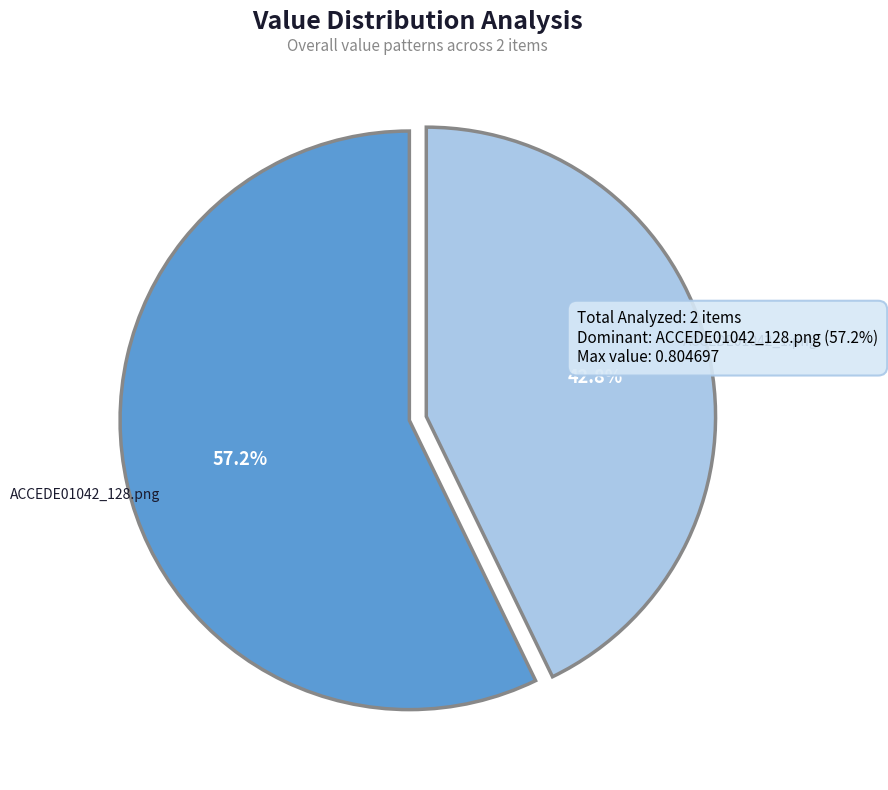

How many slices are in this pie chart?

2